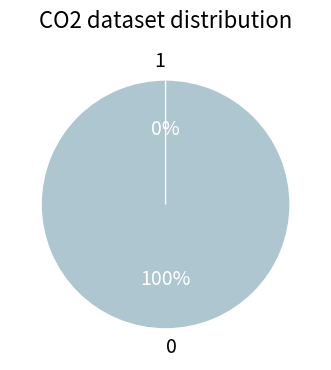

To the nearest percent, what portion does 0 represent?

100%